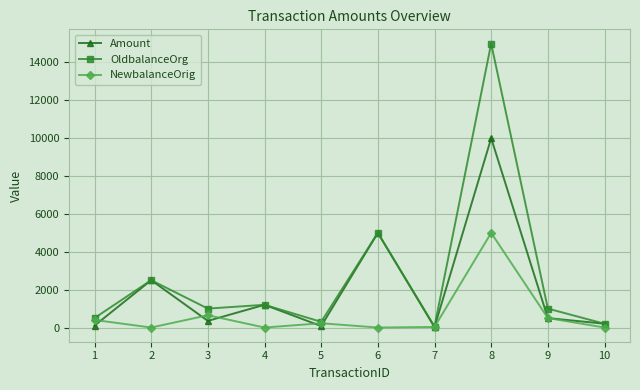

Does the chart display data point markers on the line(s)?

Yes